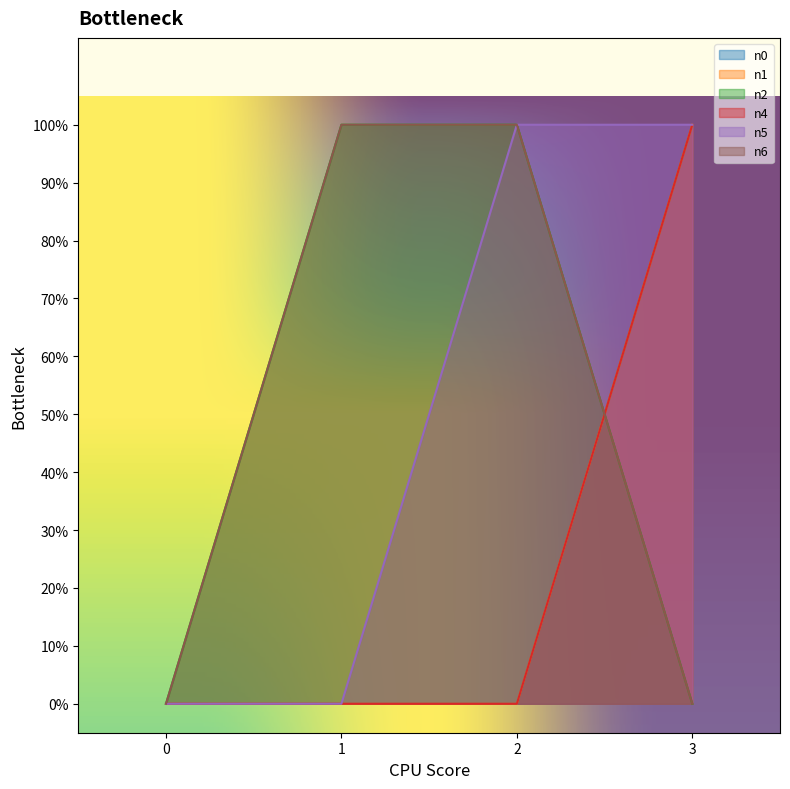

What is the spread (max minus min) of values at 2?

1